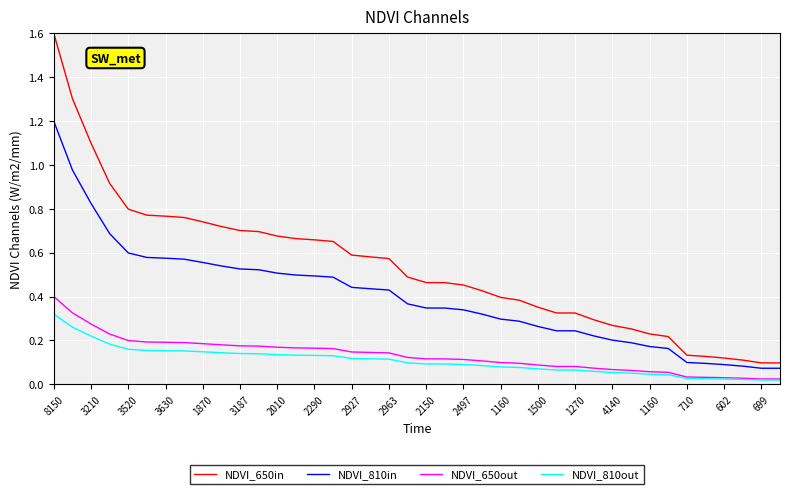

Which series has the largest range (max minus min)?

NDVI_650in